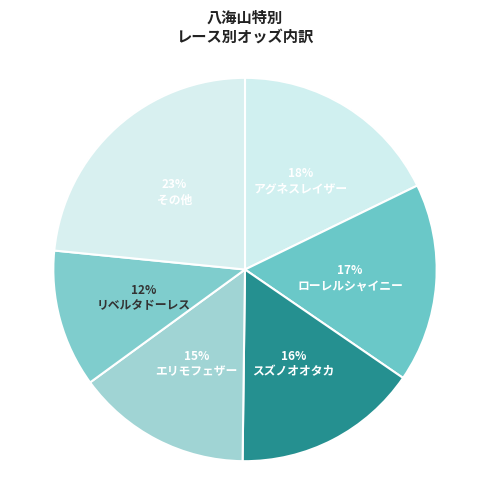

To the nearest percent, what portion does アグネスレイザー represent?

18%